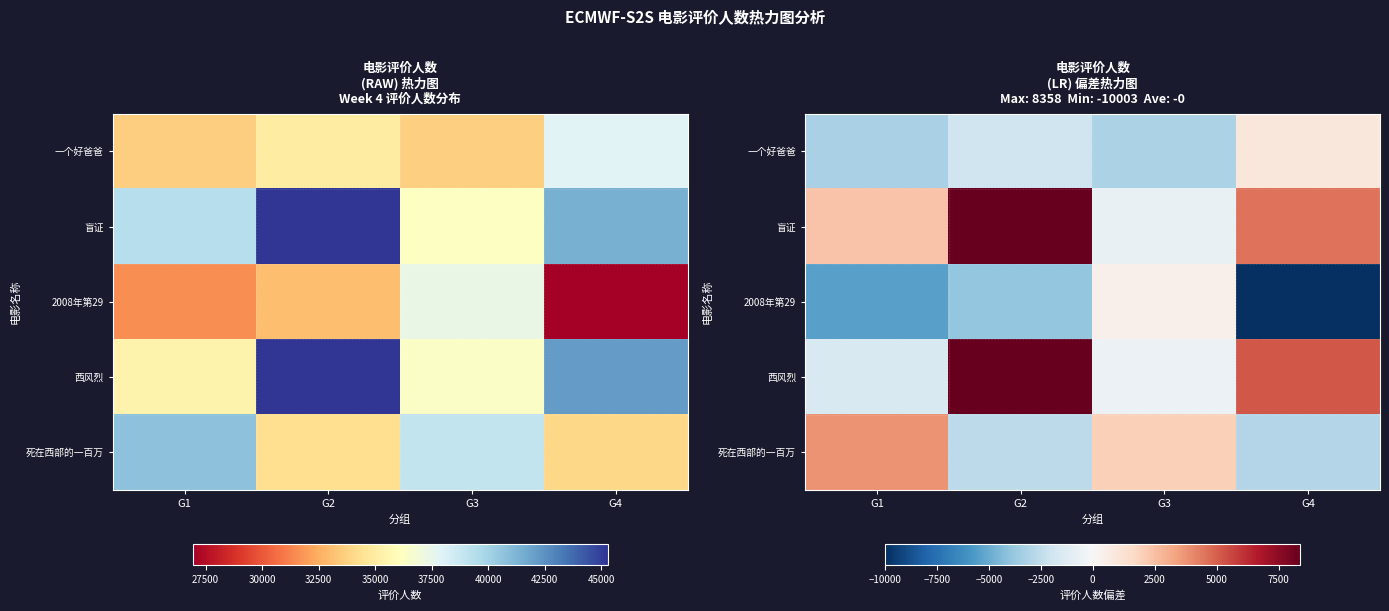

How many positive values does the 盲证 series have?

3